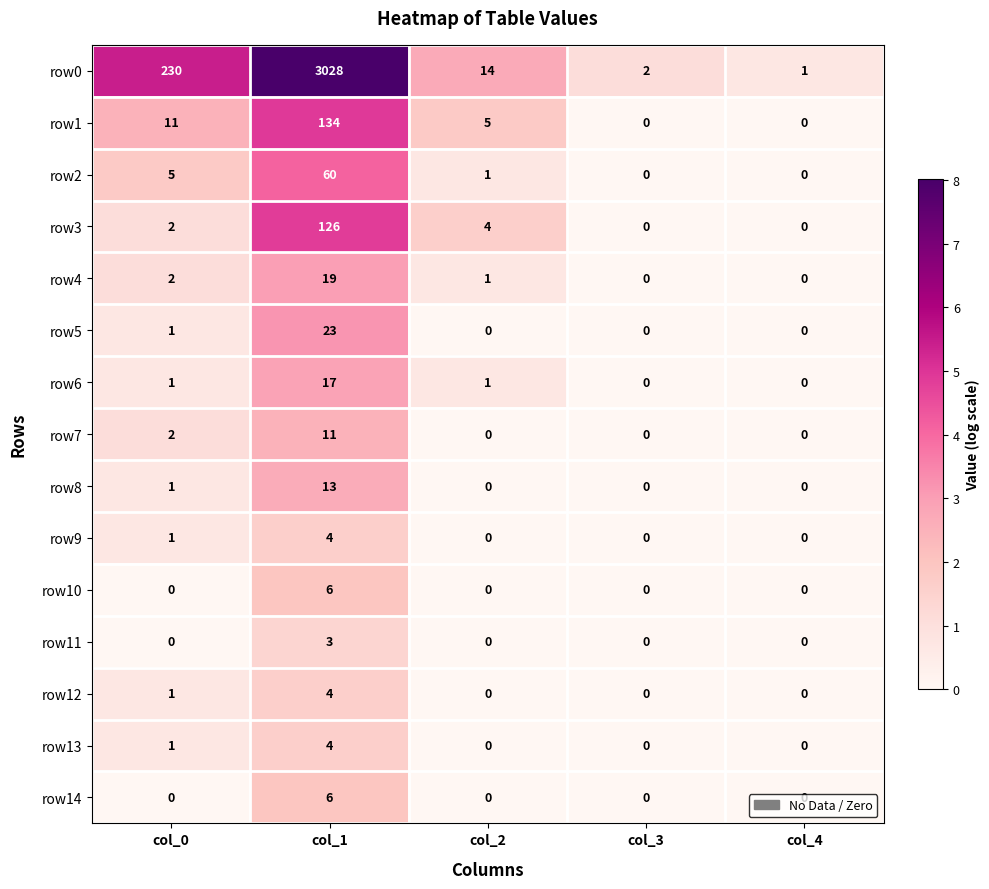

Which series has the largest total across all categories?

row0